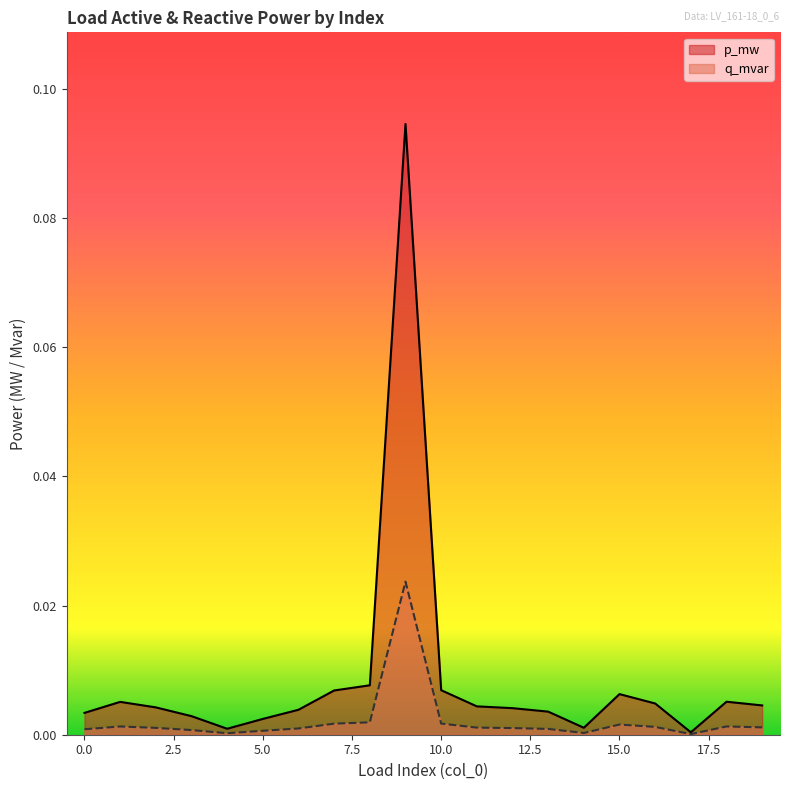

Does the chart display data point markers on the line(s)?

No